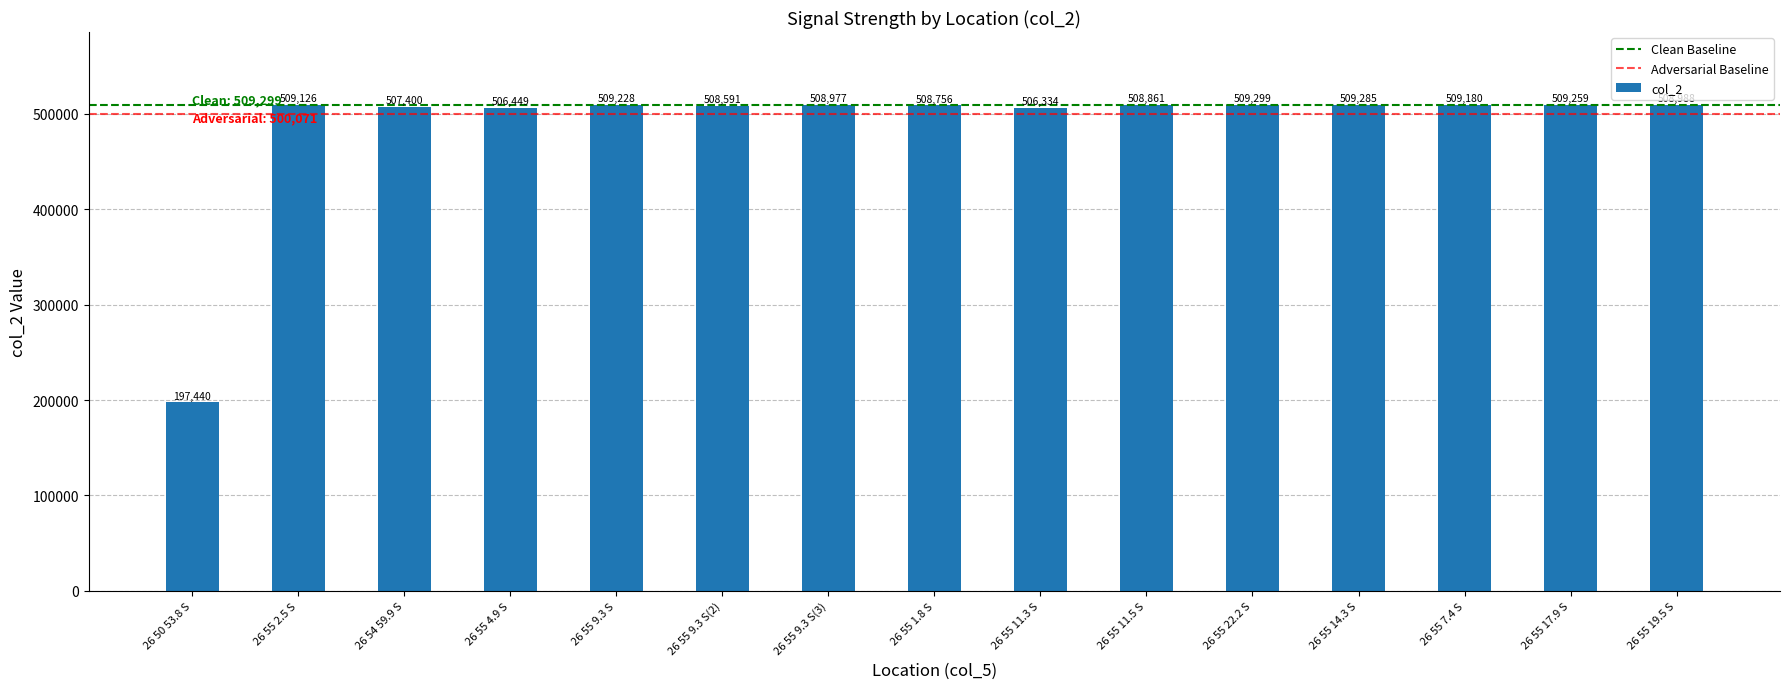

Rank the categories by value from lowest to highest.

26 50 53.8 S, 26 55 11.3 S, 26 55 4.9 S, 26 54 59.9 S, 26 55 9.3 S(2), 26 55 1.8 S, 26 55 11.5 S, 26 55 9.3 S(3), 26 55 19.5 S, 26 55 2.5 S, 26 55 7.4 S, 26 55 9.3 S, 26 55 17.9 S, 26 55 14.3 S, 26 55 22.2 S